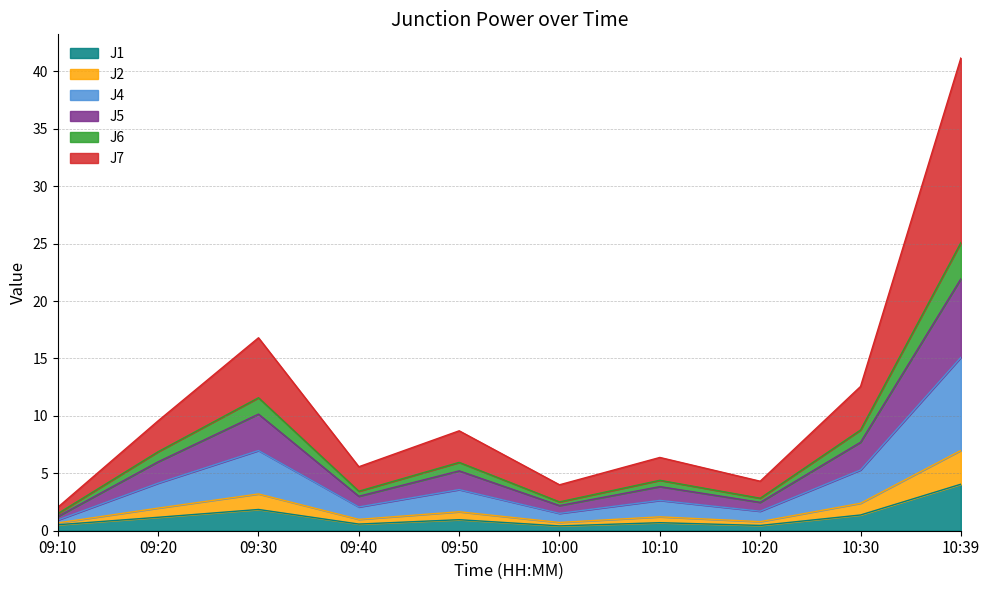

At which label does J1 reach its peak?

10:39